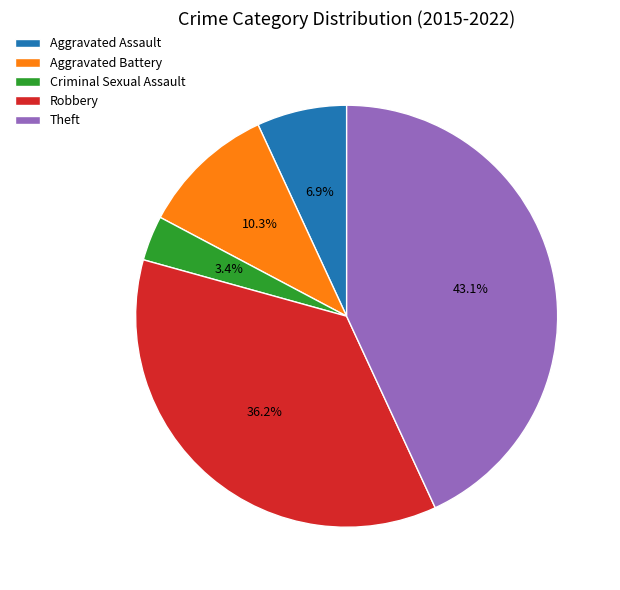

What percentage is NOT represented by Aggravated Assault?

93.1%